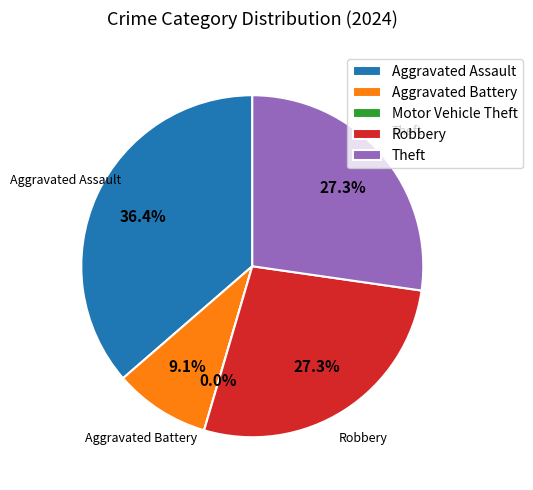

To the nearest percent, what is the combined percentage of Motor Vehicle Theft and Aggravated Battery?

9%